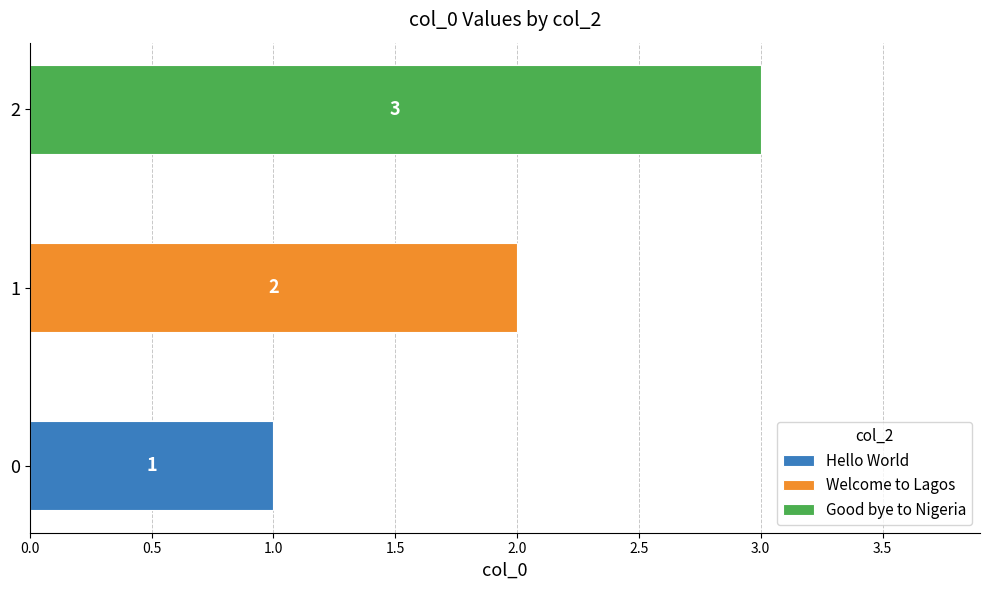

Rank the categories by value from highest to lowest.

Good bye to Nigeria, Welcome to Lagos, Hello World